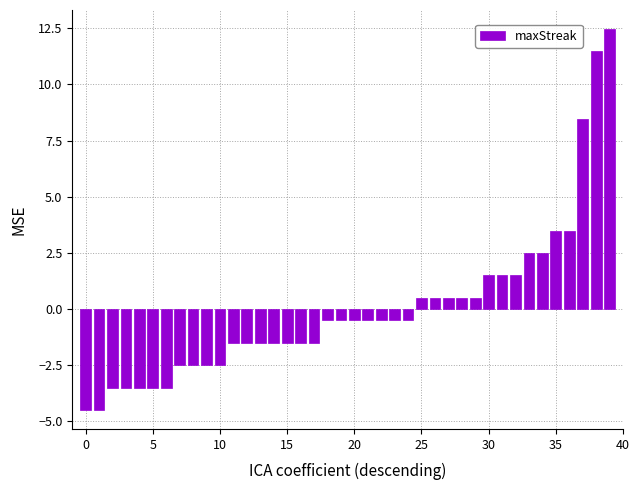

Reading left to right, extract all data points from this chart.

-4.5	-4.5	-3.5	-3.5	-3.5	-3.5	-3.5	-2.5	-2.5	-2.5	-2.5	-1.5	-1.5	-1.5	-1.5	-1.5	-1.5	-1.5	-0.5	-0.5	-0.5	-0.5	-0.5	-0.5	-0.5	0.5	0.5	0.5	0.5	0.5	1.5	1.5	1.5	2.5	2.5	3.5	3.5	8.5	11.5	12.5